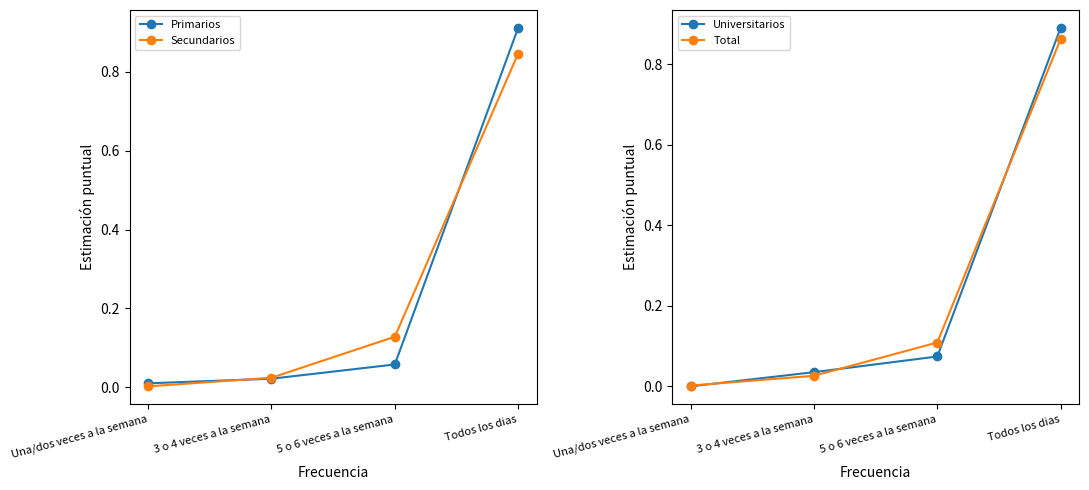

What is the average value of the Primarios series?

0.2